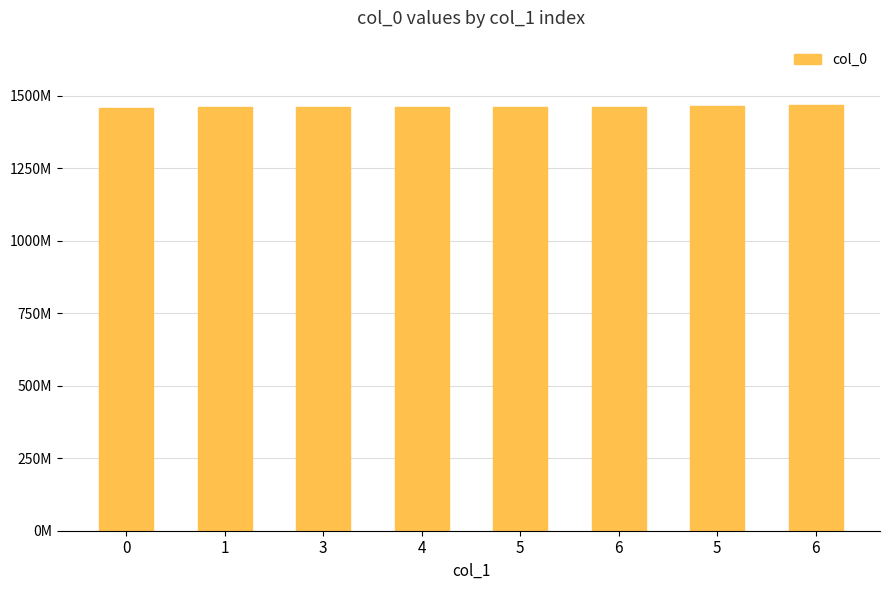

What is the change in value from 4 to 6?

+9.3